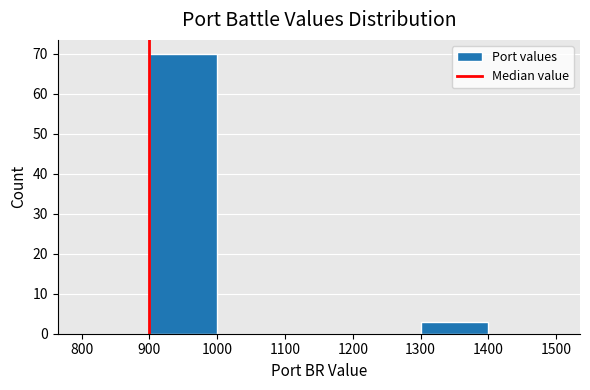

Which range on the x-axis has the tallest bar?

900 to 1000